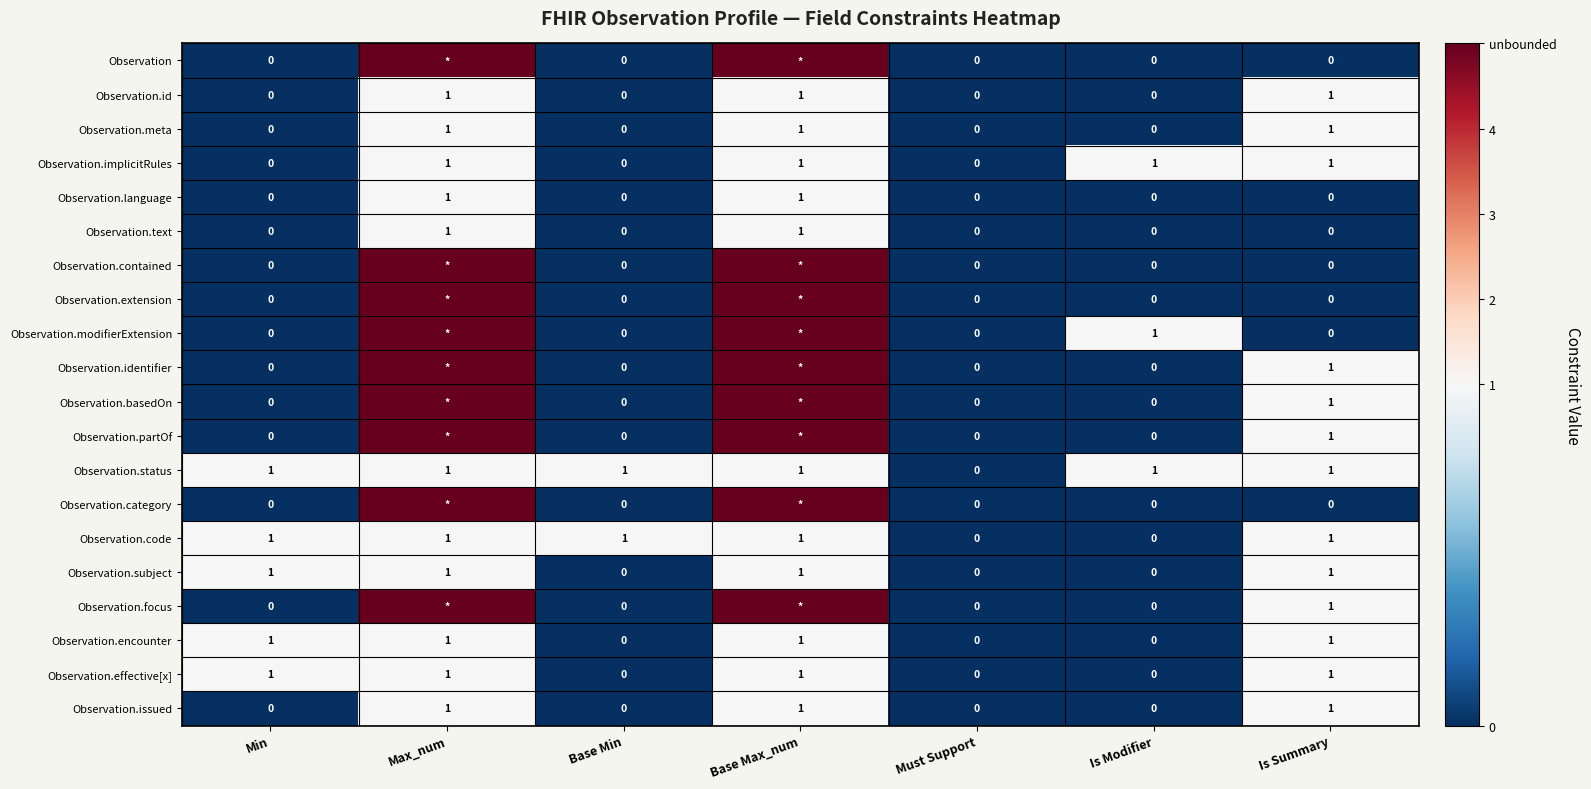

What is the sum of the Observation.implicitRules values at Is Modifier and Is Summary?

2